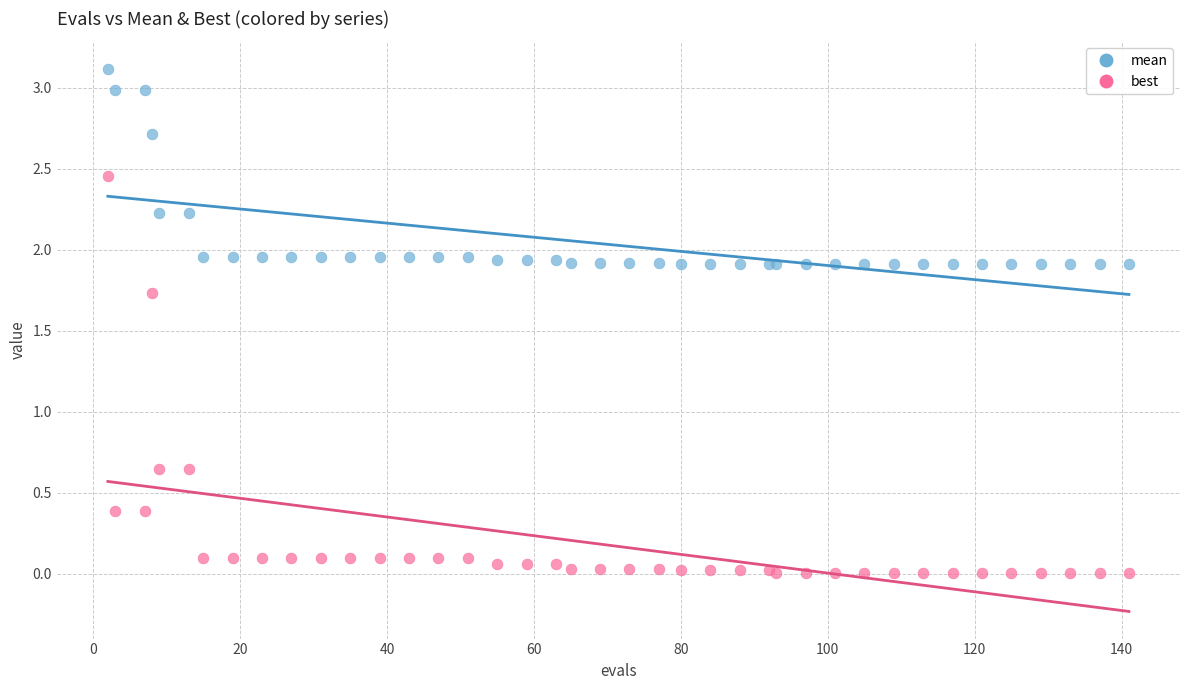

Which series contains the lowest Y value?

best